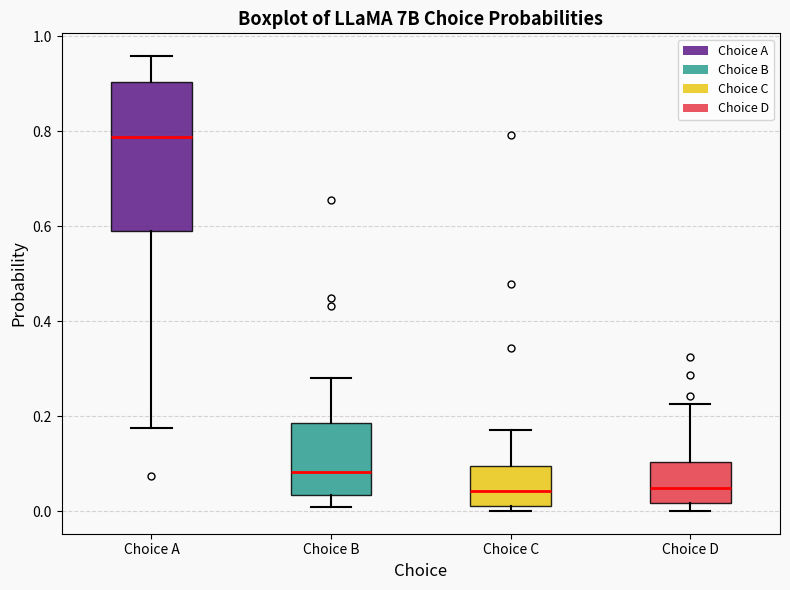

Which box has the highest median line?

Choice A